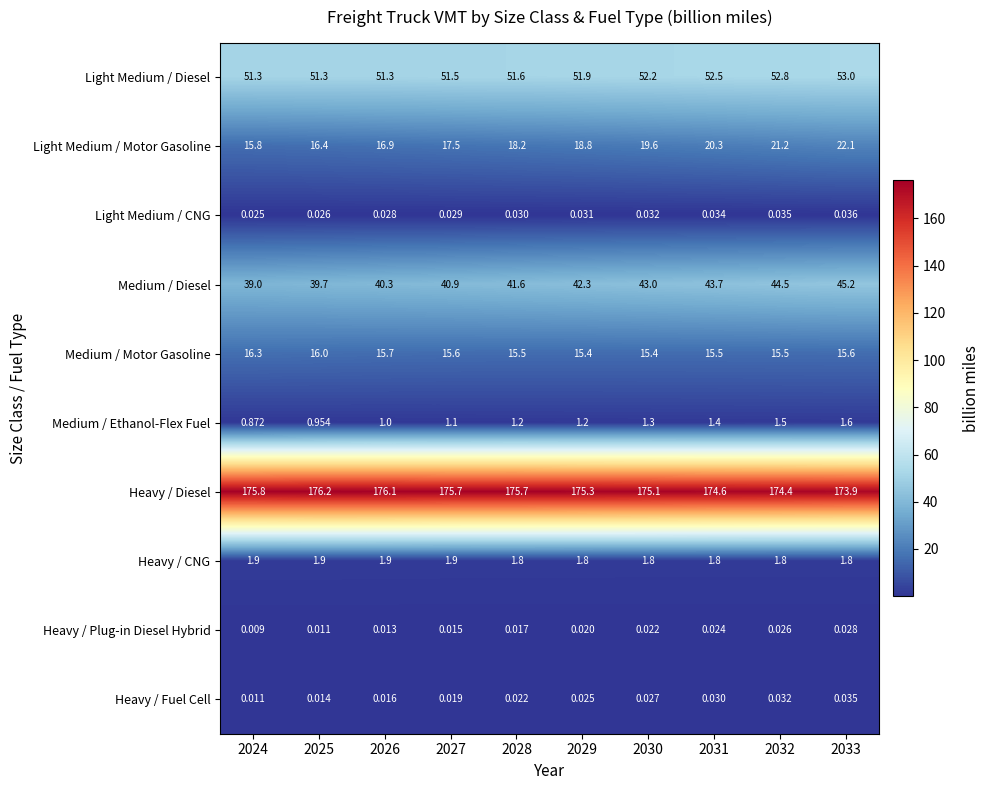

Between 2024 and 2027, which series saw the biggest shift?

Medium / Diesel